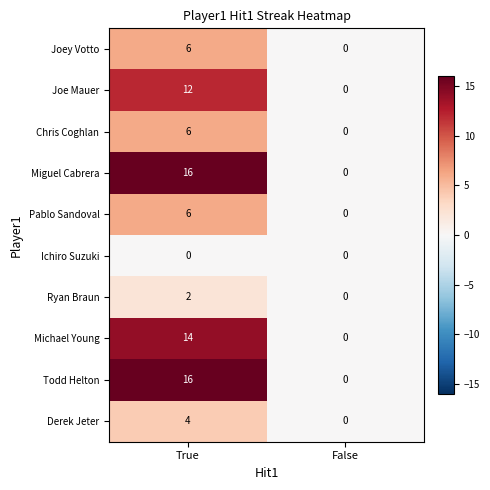

How many categories are shown in the chart?

2